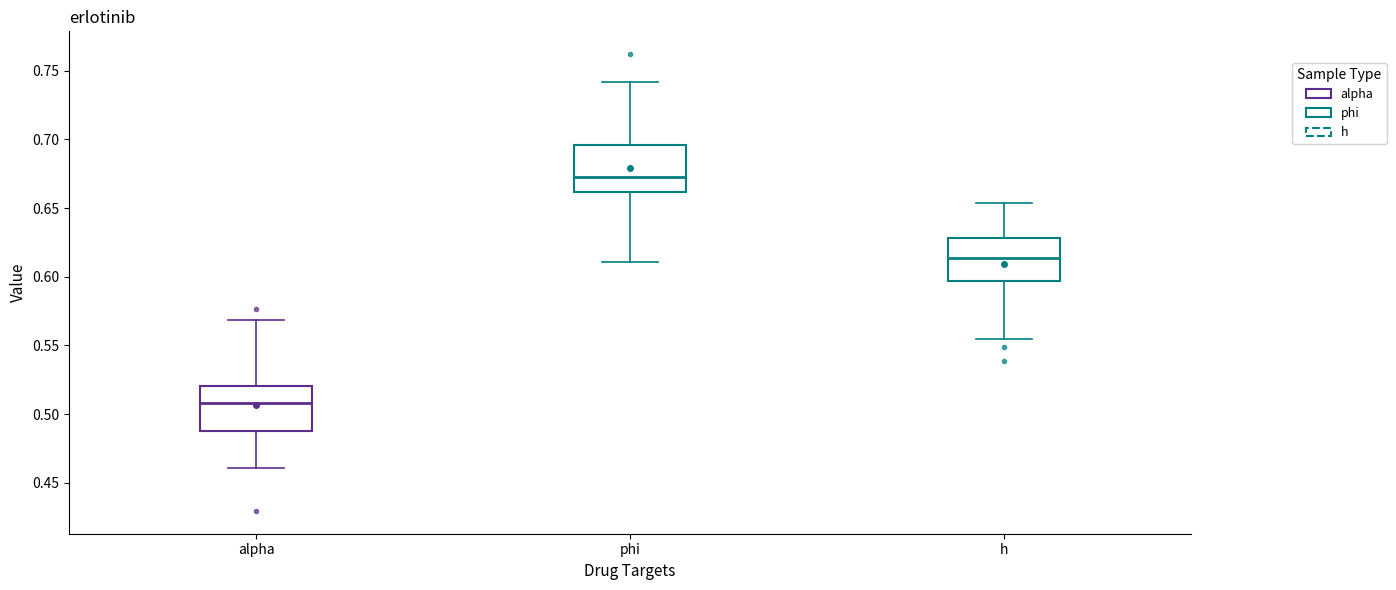

Reading left to right, read every box against the y-axis: the position of its median line, the range the box covers, and the ends of its whiskers. The values are not printed on the chart, so give them approximately, as read against the axis.

alpha: median 0.510, box 0.485 to 0.520, whiskers 0.460 to 0.570
phi: median 0.675, box 0.660 to 0.695, whiskers 0.610 to 0.740
h: median 0.615, box 0.595 to 0.630, whiskers 0.555 to 0.655